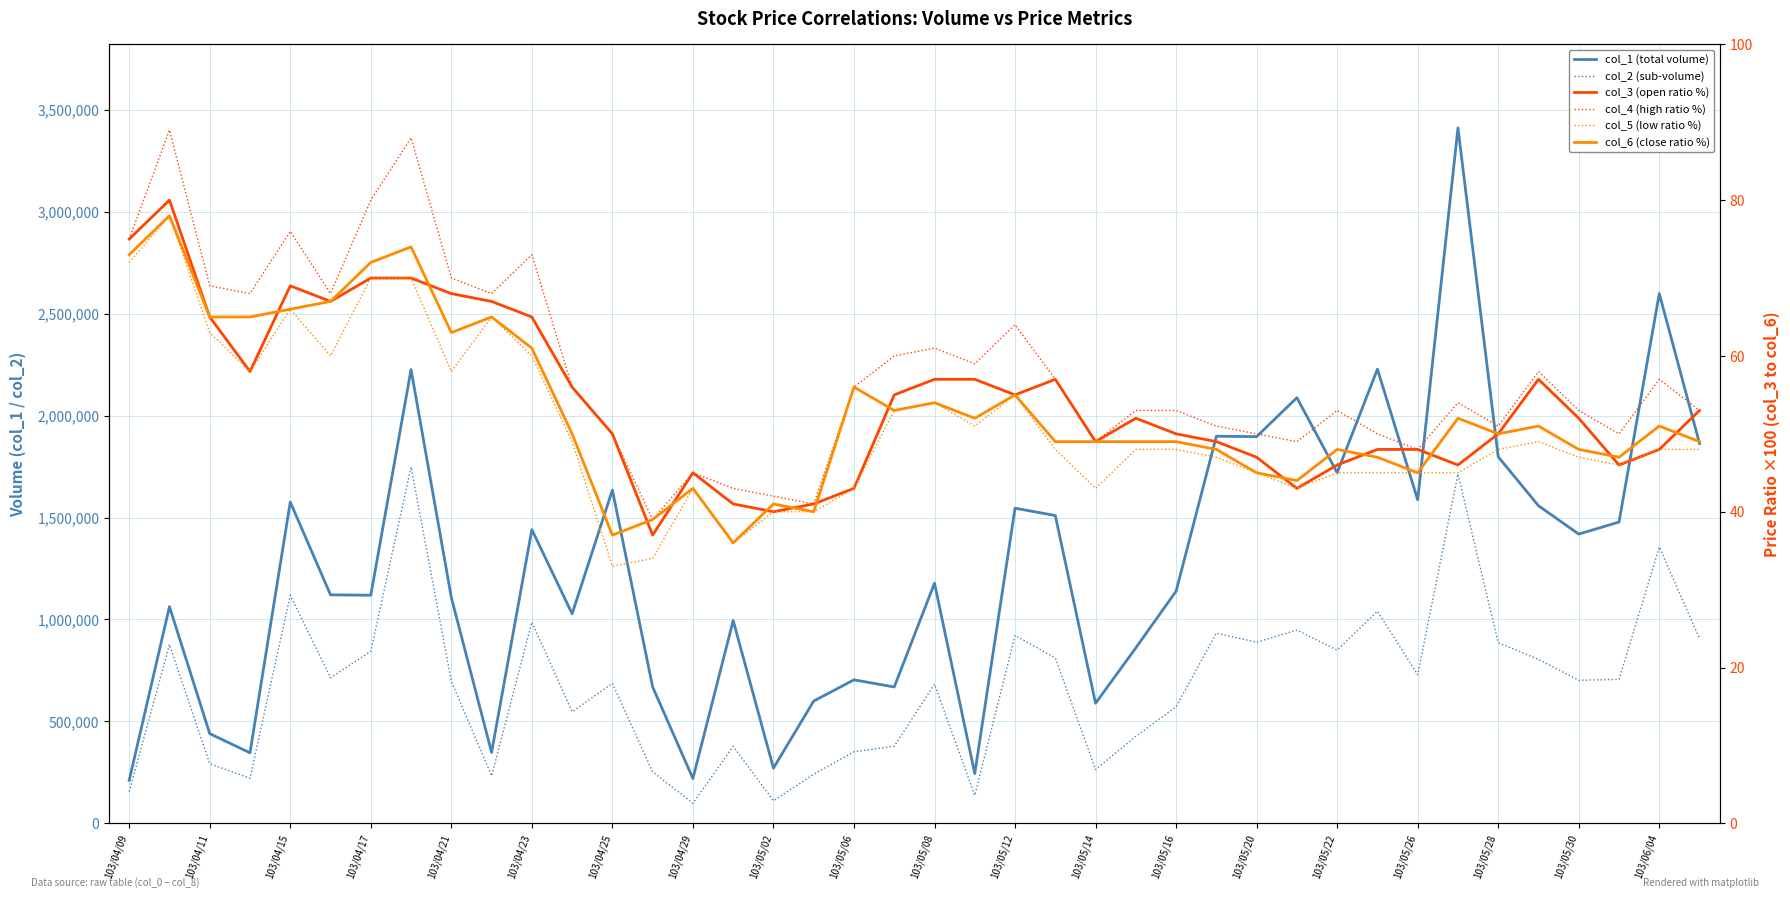

Is the value of col_4 (high ratio %) at 103/05/08 greater than the value of col_2 (sub-volume) at 103/05/26?

No